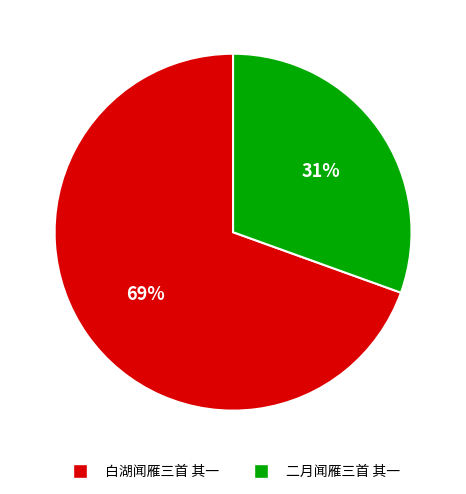

Rank the categories by value from lowest to highest.

二月闻雁三首 其一, 白湖闻雁三首 其一